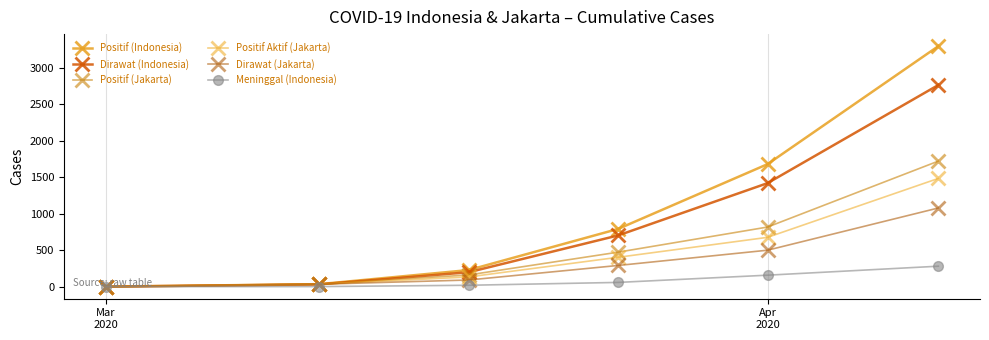

Does the chart have visible grid lines?

Yes